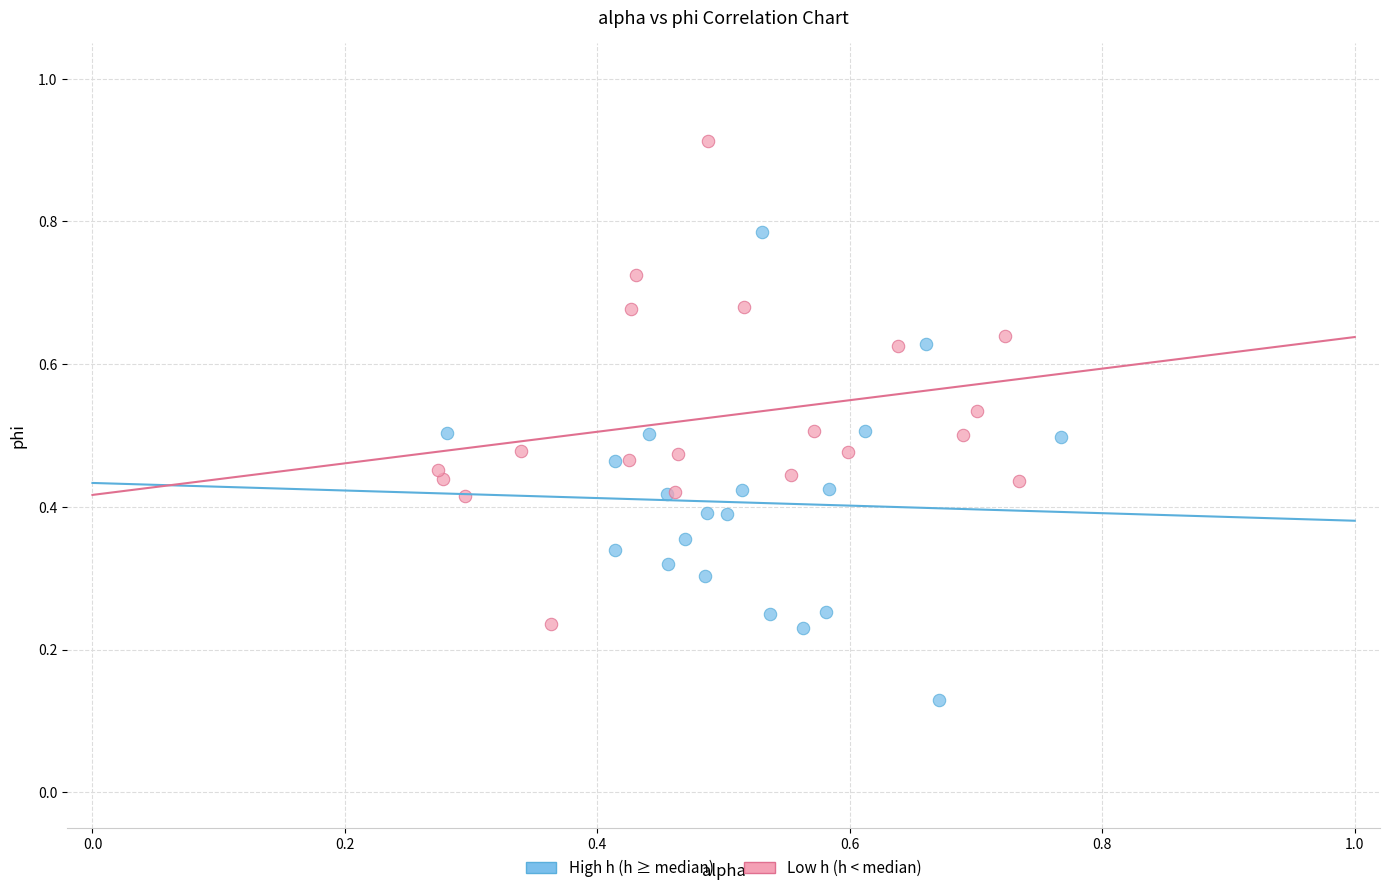

Which series contains the highest Y value?

Low h (h < median)